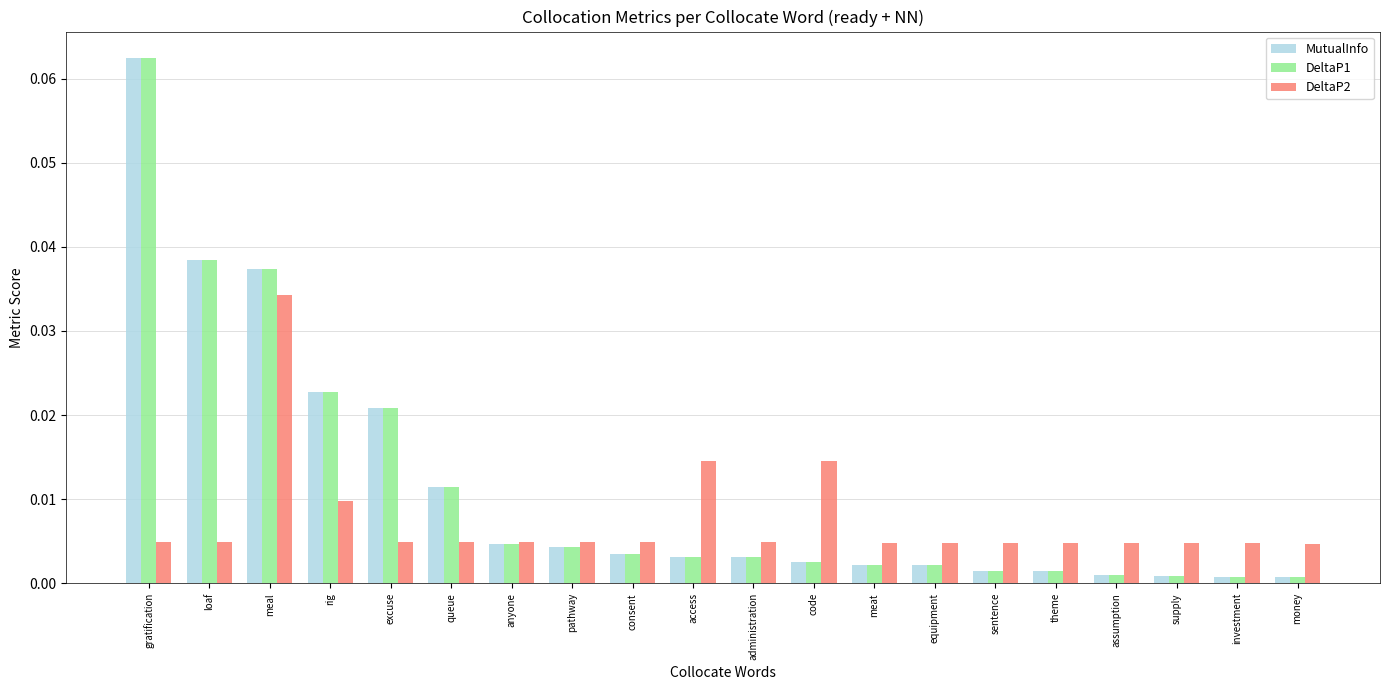

At which category is the sum across all series the highest?

gratification